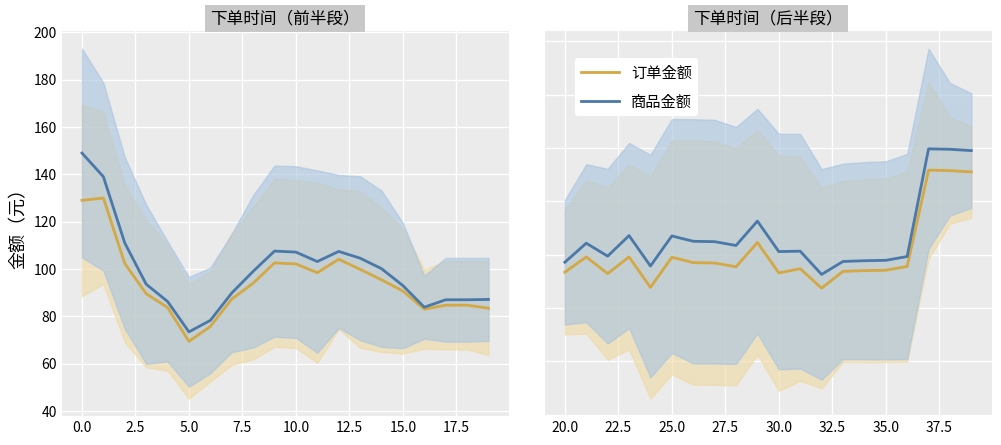

The value of 订单金额 at 13 is 32.3. True or false?

False